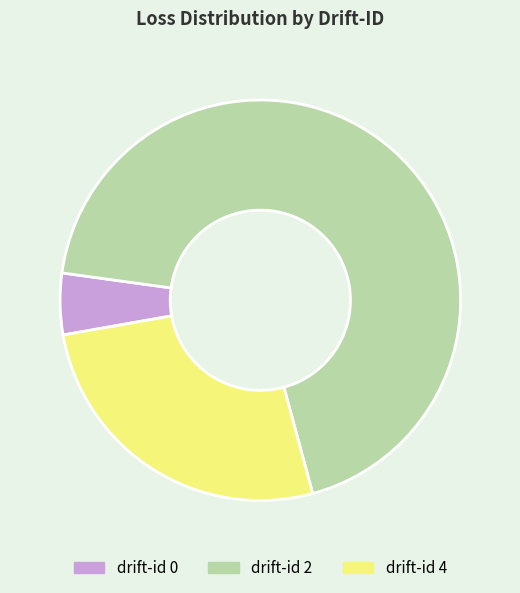

How many slices are in this pie chart?

3